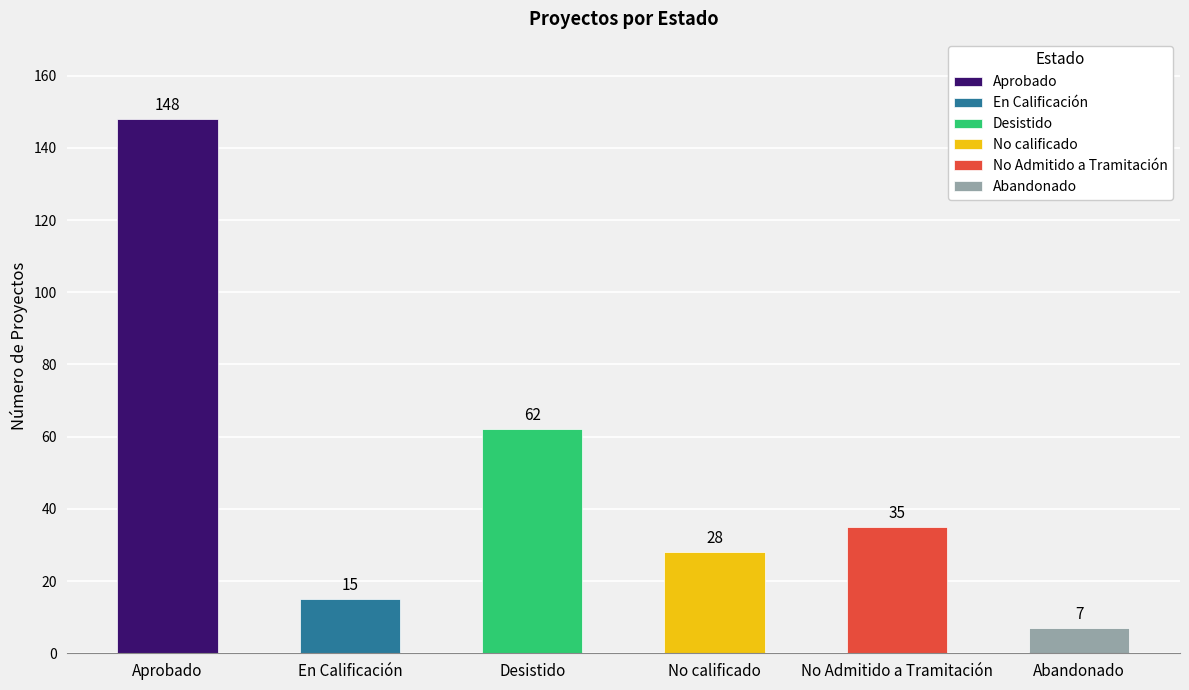

What are all the series names shown in the legend?

Aprobado, En Calificación, Desistido, No calificado, No Admitido a Tramitación, Abandonado